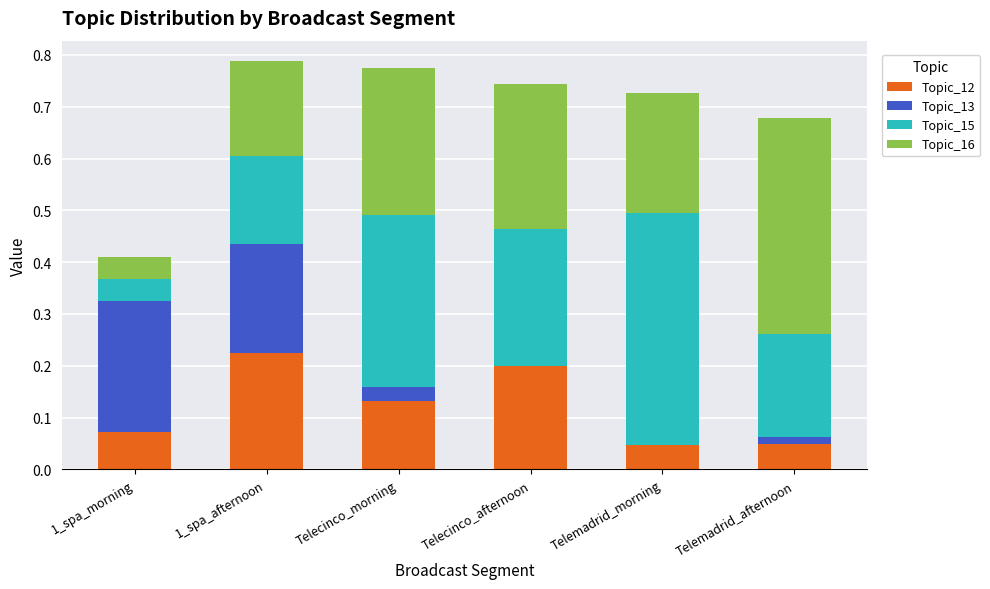

True or false: Topic_12 has a value of 0.1 at Telemadrid_morning.

False